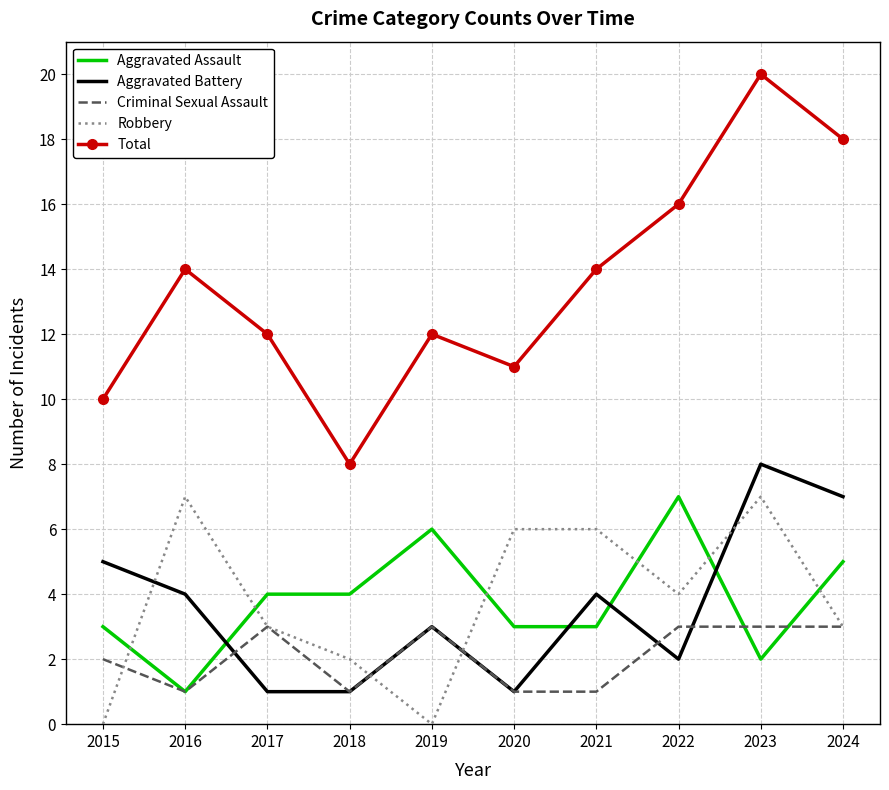

Read the Robbery value at 2021.

6